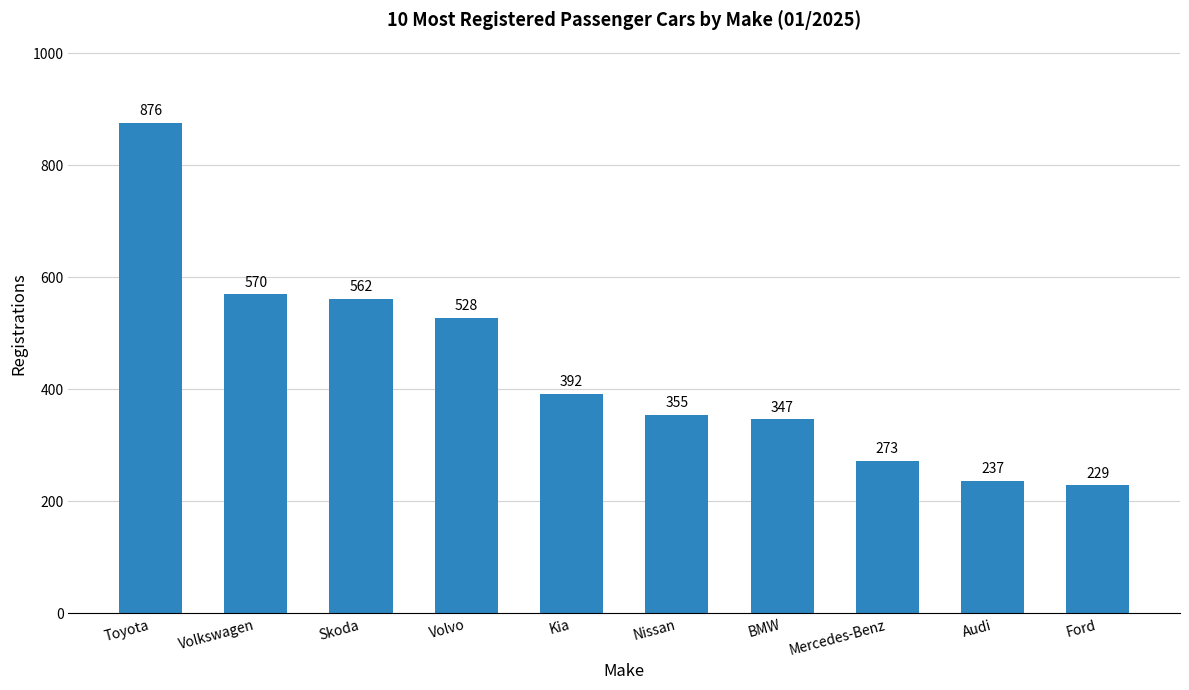

Reading left to right, list all the values displayed in this chart.

876	570	562	528	392	355	347	273	237	229